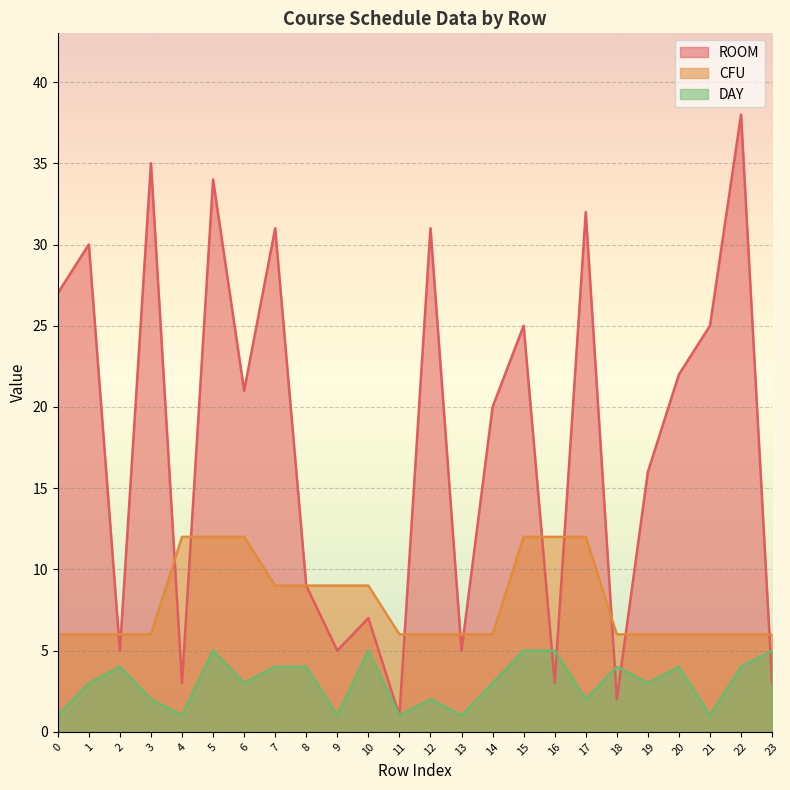

What is the value of the CFU point at the 14th from the left?

6